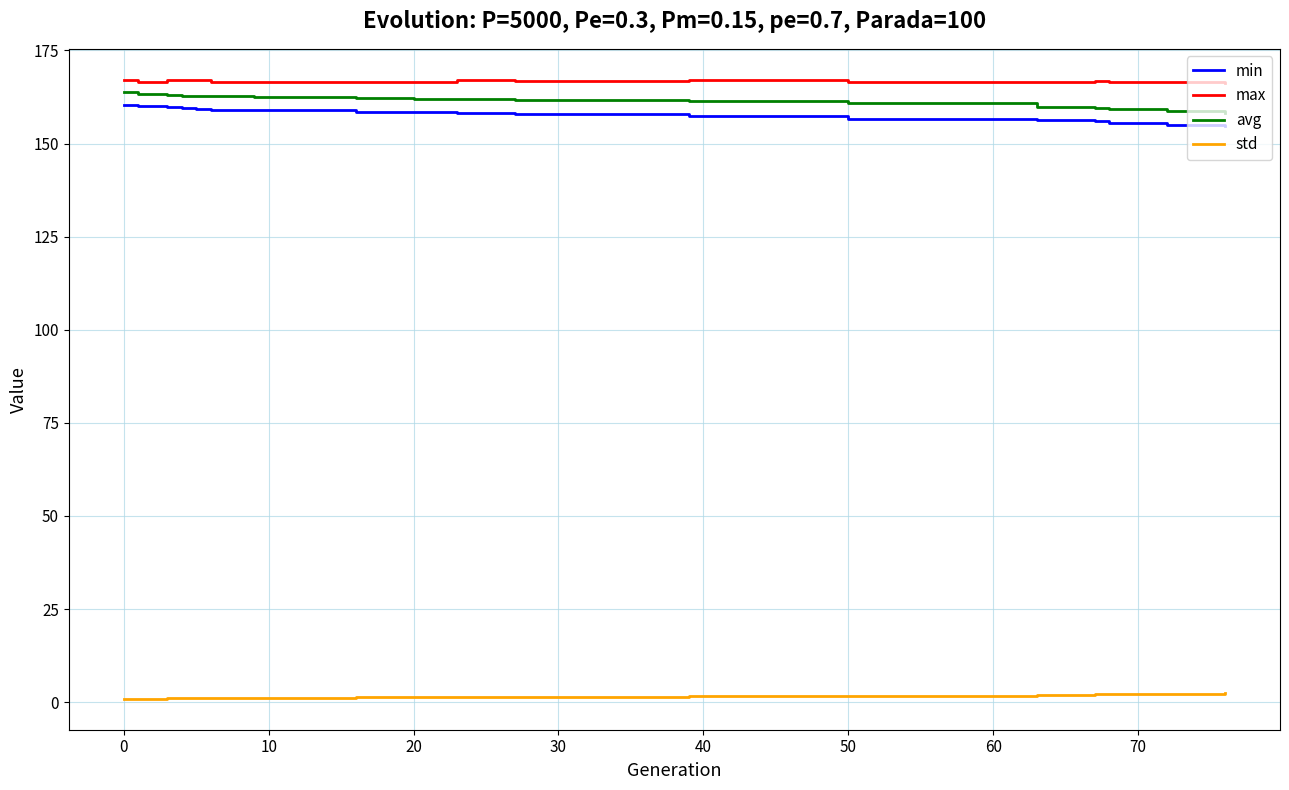

True or false: std and avg cross at least once.

False